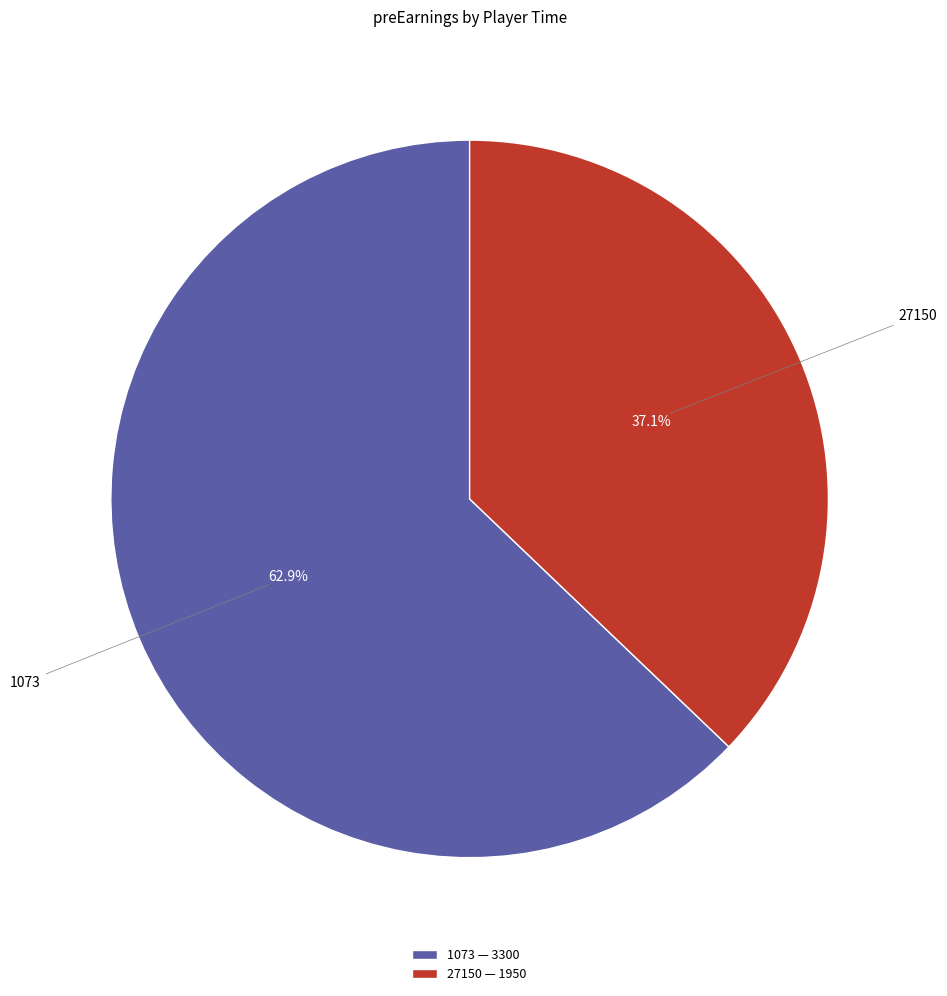

Approximately how many times larger is the value at 27150 compared to 1073?

0.6